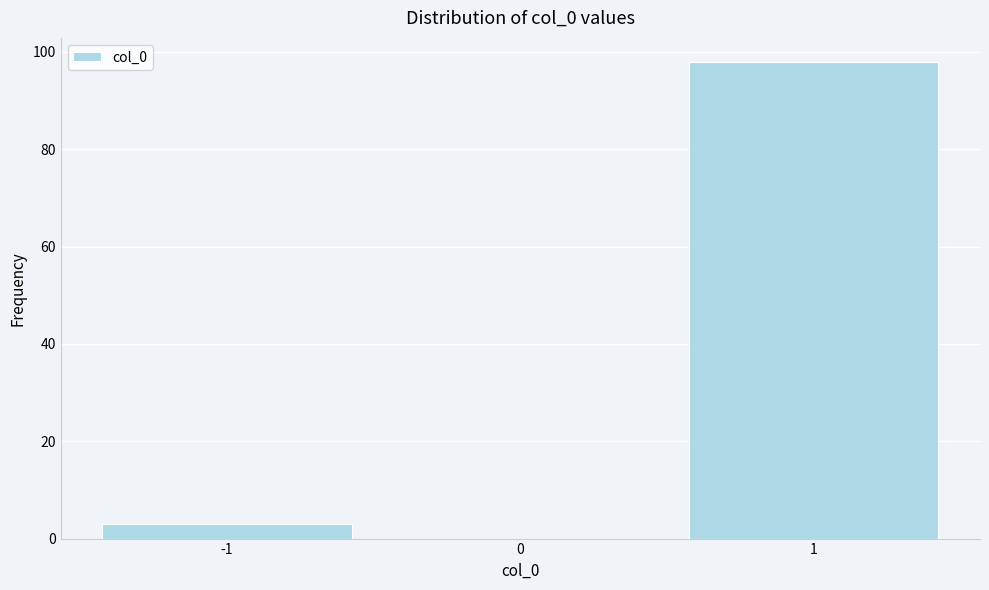

Which range on the x-axis has the tallest bar?

0.5 to 1.5